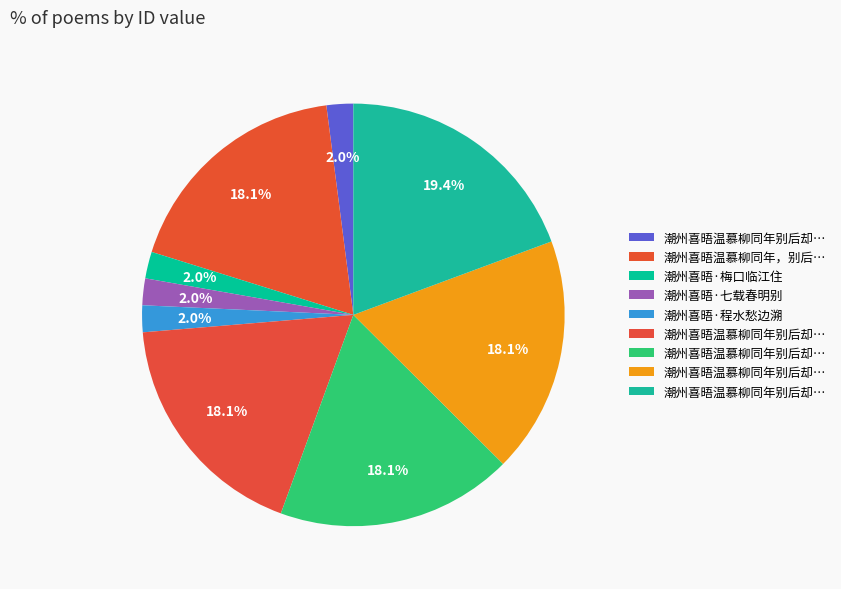

Is there any slice that represents more than half of the pie?

No